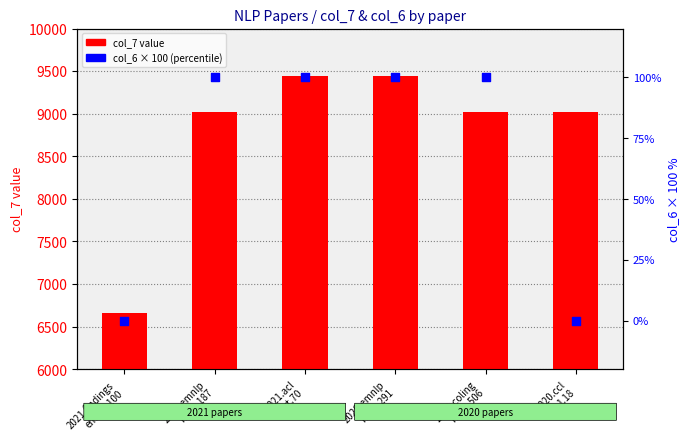

At how many categories does at least one series exceed 2242?

6